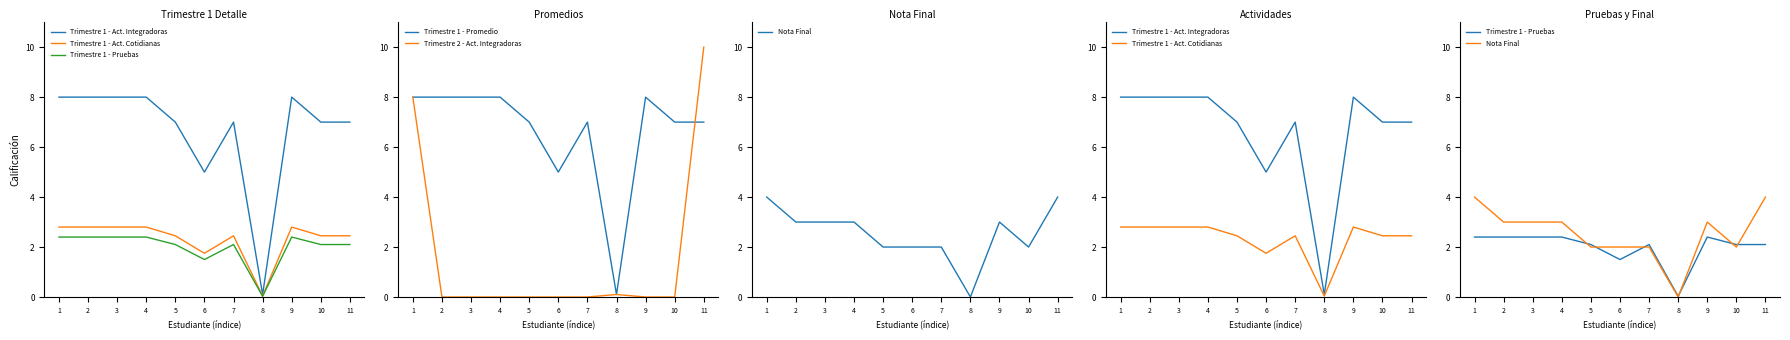

How many interior local peaks does the Nota Final series have?

1